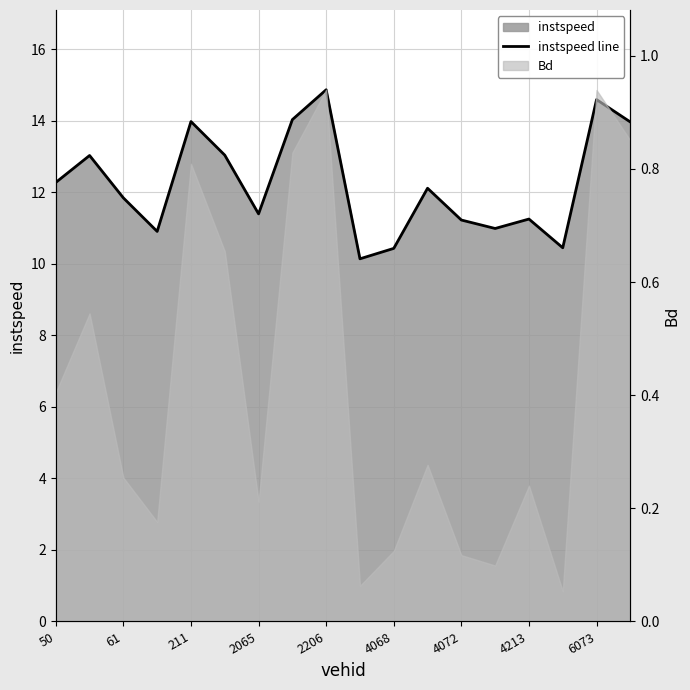

What is the approximate value at 6073?

14.6